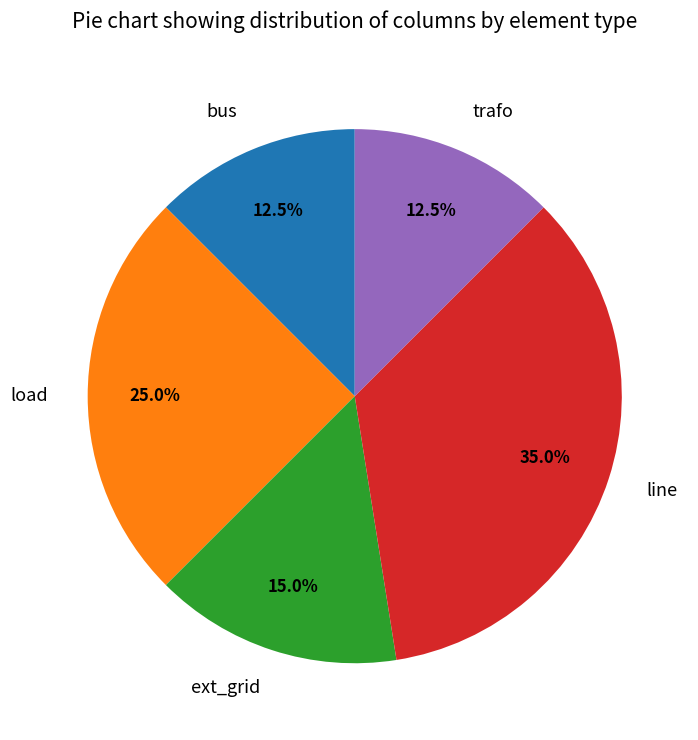

What is the largest slice in the pie chart?

line